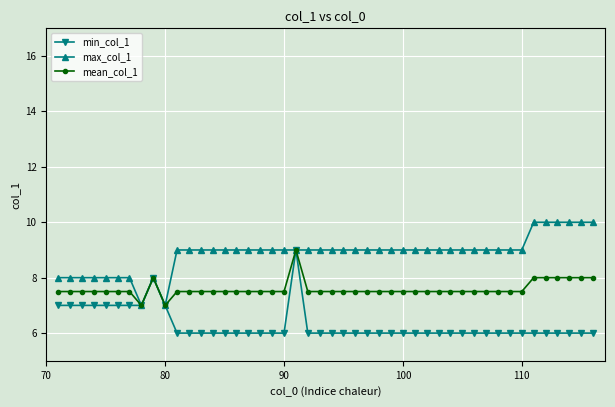

What are all the series names shown in the legend?

min_col_1, max_col_1, mean_col_1